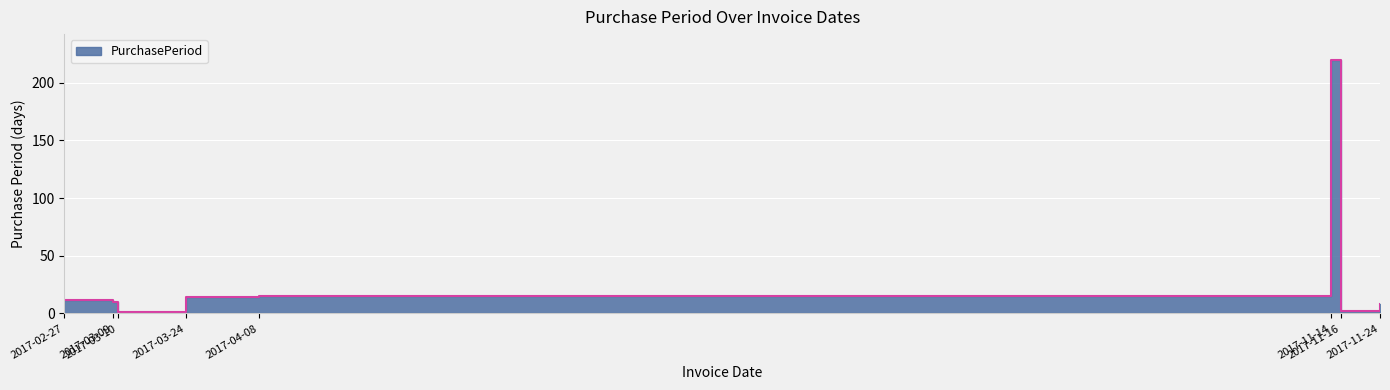

What is the sum of the values at 2017-11-24 and 2017-04-08?

23